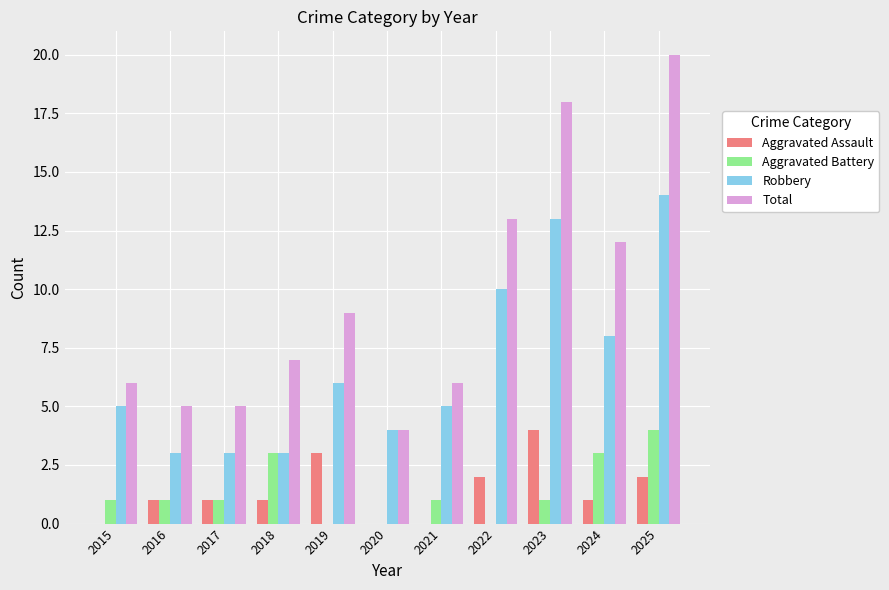

Which series changed the most between 2021 and 2024?

Total